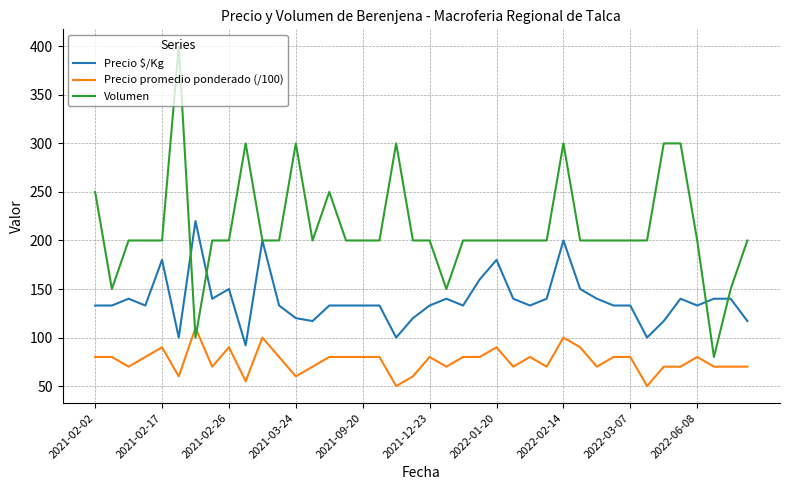

True or false: Precio promedio ponderado (/100) and Precio $/Kg cross at least once.

False